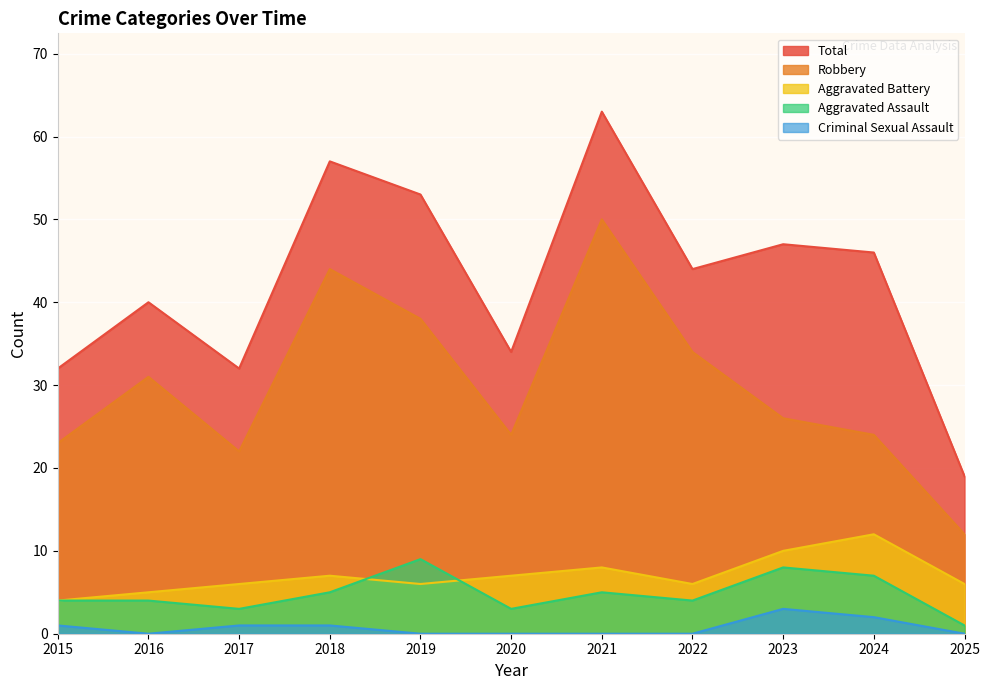

What is the value of the Aggravated Battery point at the 11th from the left?

6